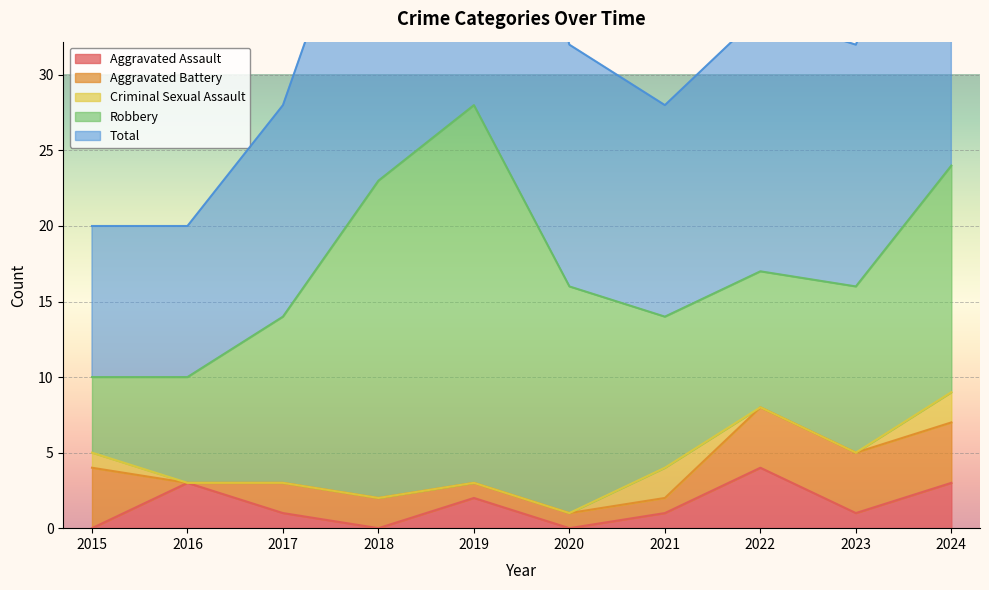

What is the difference between the highest and lowest values at 2021?

13